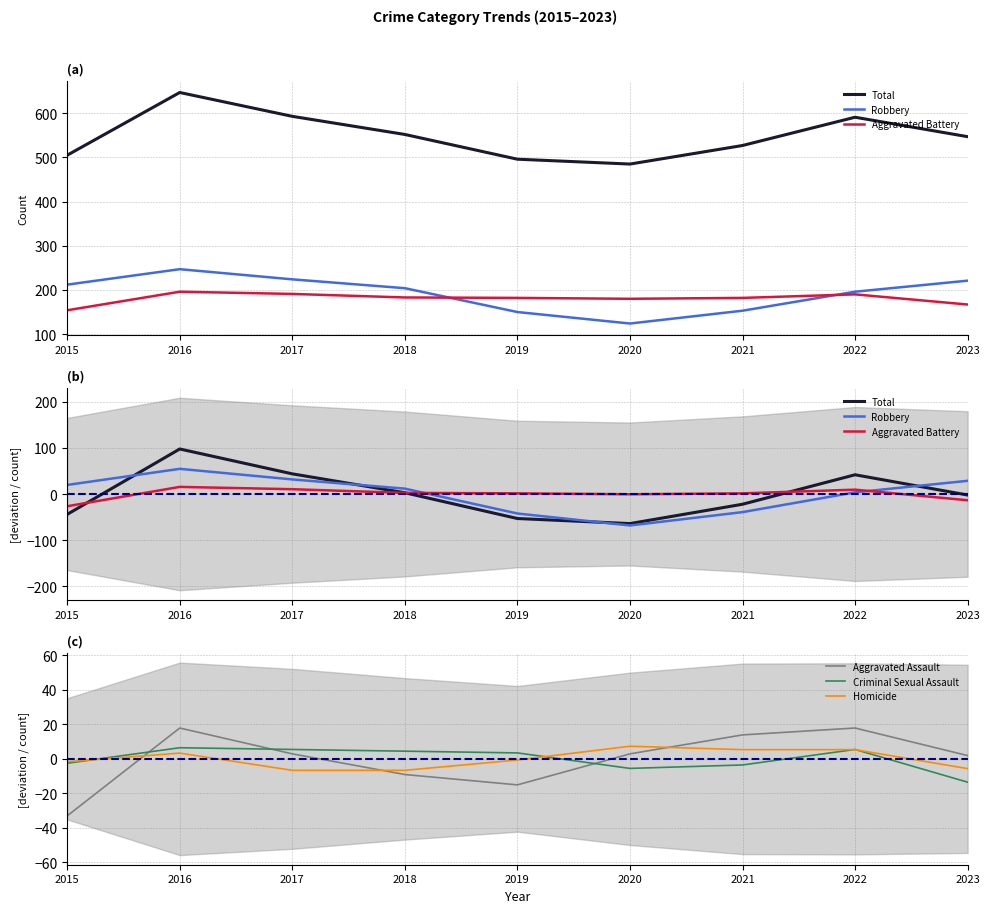

Reading left to right, transcribe all the data shown in this chart.

Total: -44.2	97.8	43.8	2.8	-53.2	-64.2	-22.2	41.8	-2.2
Robbery: 19.7	54.7	31.7	11.7	-42.3	-68.3	-39.3	3.7	28.7
Aggravated Battery: -26.6	15.4	10.4	2.4	1.4	-0.6	1.4	9.4	-13.6
Aggravated Assault: -33.1	17.9	2.9	-9.1	-15.1	2.9	13.9	17.9	1.9
Criminal Sexual Assault: -2.6	6.4	5.4	4.4	3.4	-5.6	-3.6	5.4	-13.6
Homicide: -1.7	3.3	-6.7	-6.7	-0.7	7.3	5.3	5.3	-5.7